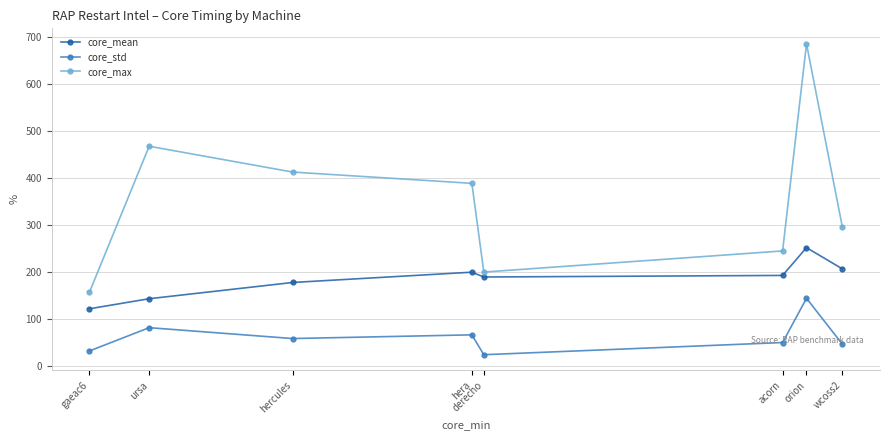

Rank the series at orion from highest to lowest value.

core_max, core_mean, core_std